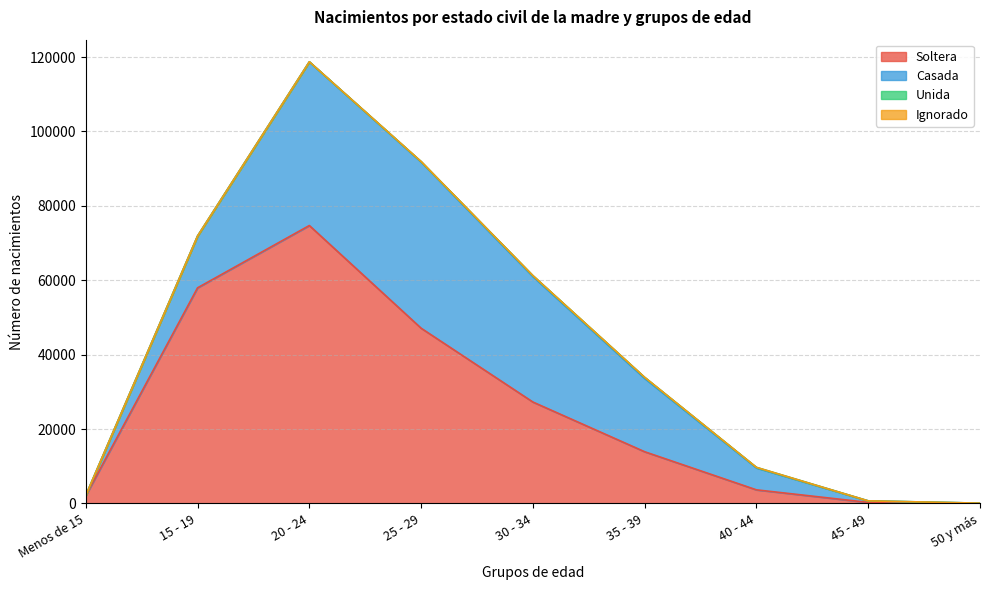

At which category does Soltera reach its first local peak?

20 - 24